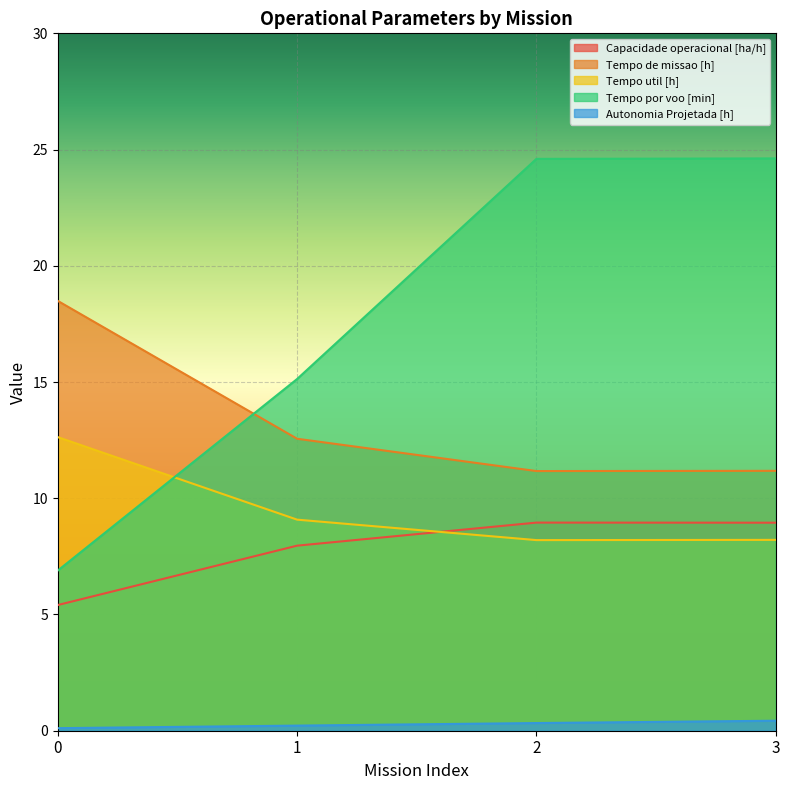

What is the average value of the Capacidade operacional [ha/h] series?

7.8